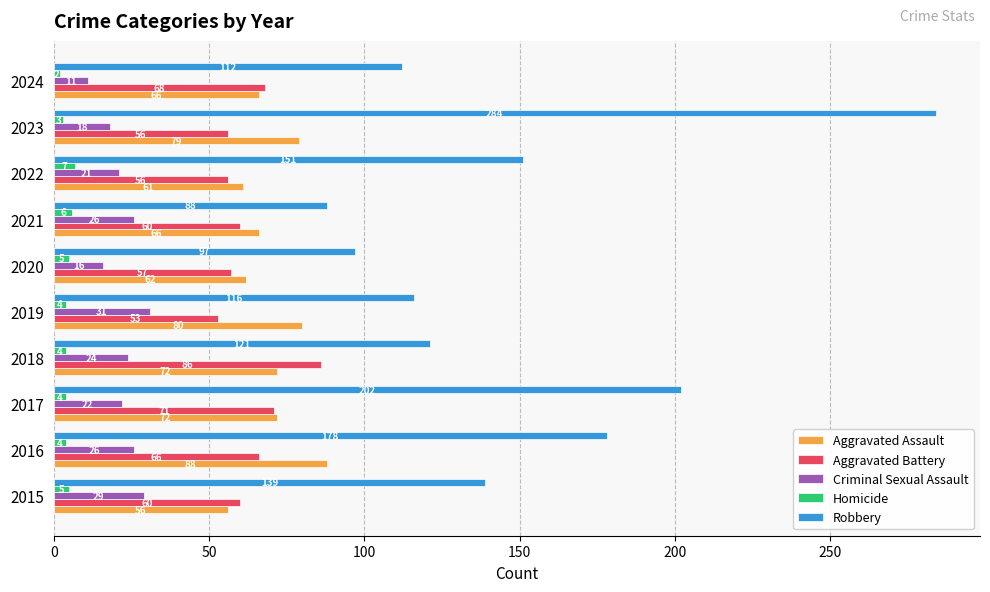

Which series has the widest spread of values?

Robbery